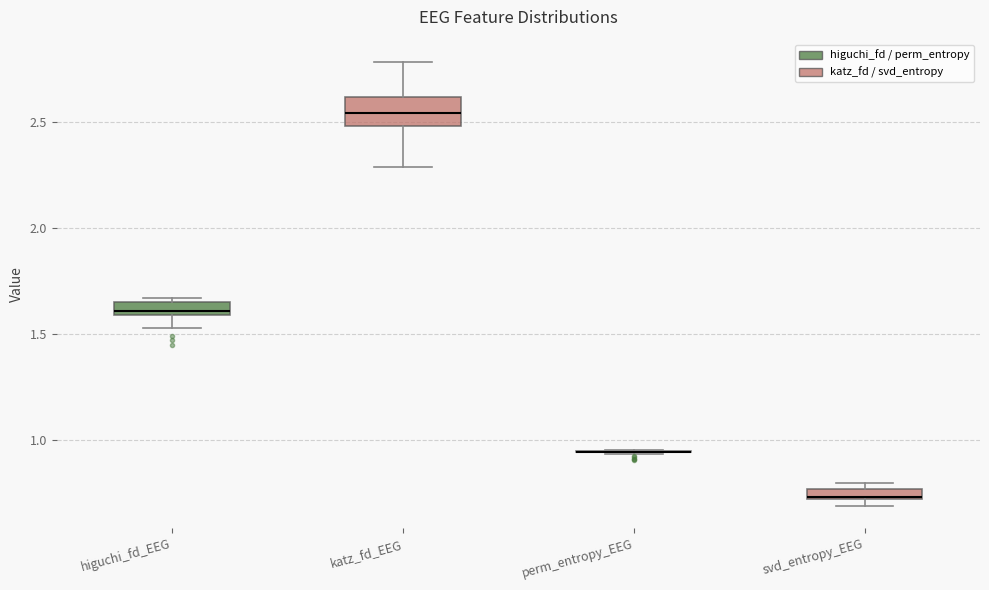

Which box is the tallest, from its lower edge to its upper edge?

katz_fd_EEG